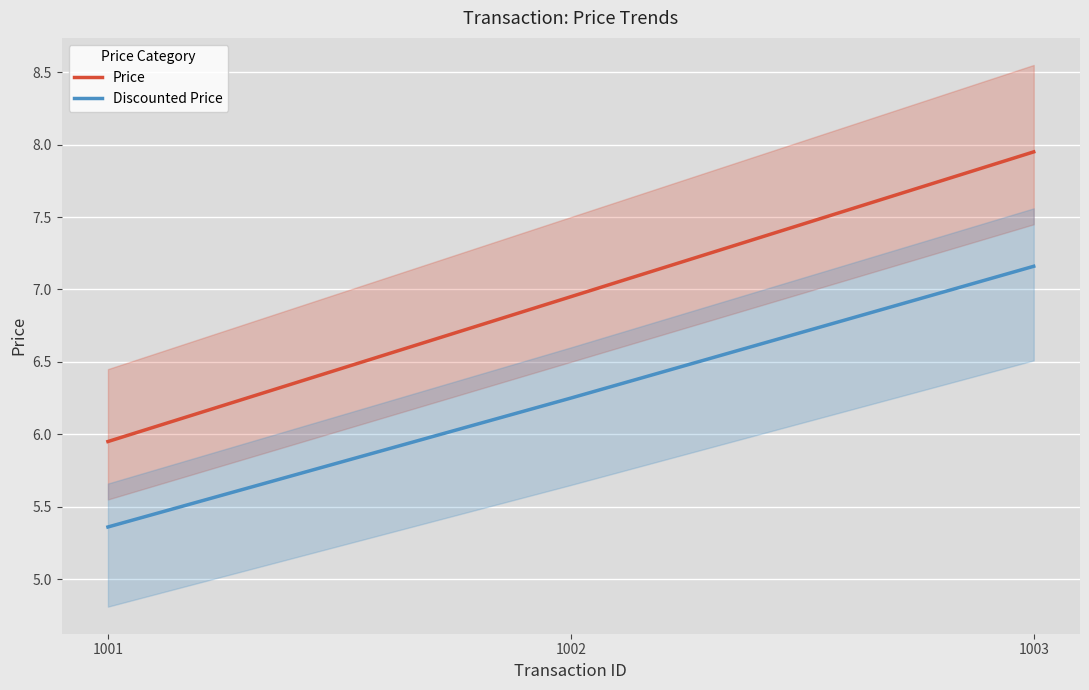

Is this an area chart (filled region under the line)?

No